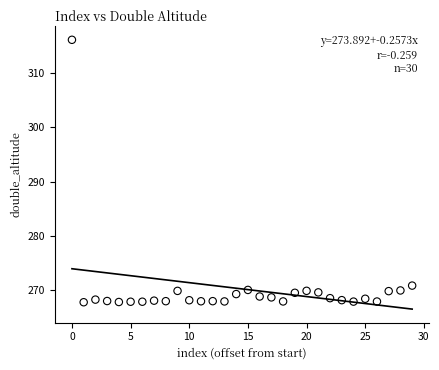

What is the range of Y values (max minus min)?

48.5